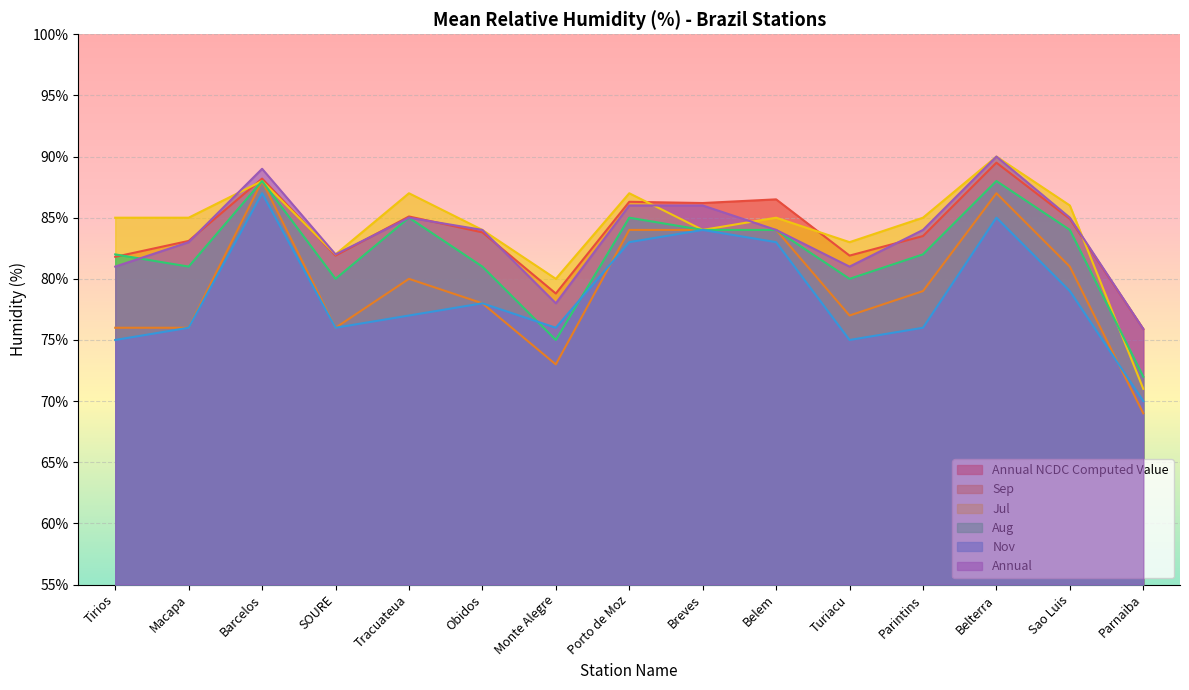

What is the label of the 6th point from the right?

Belem